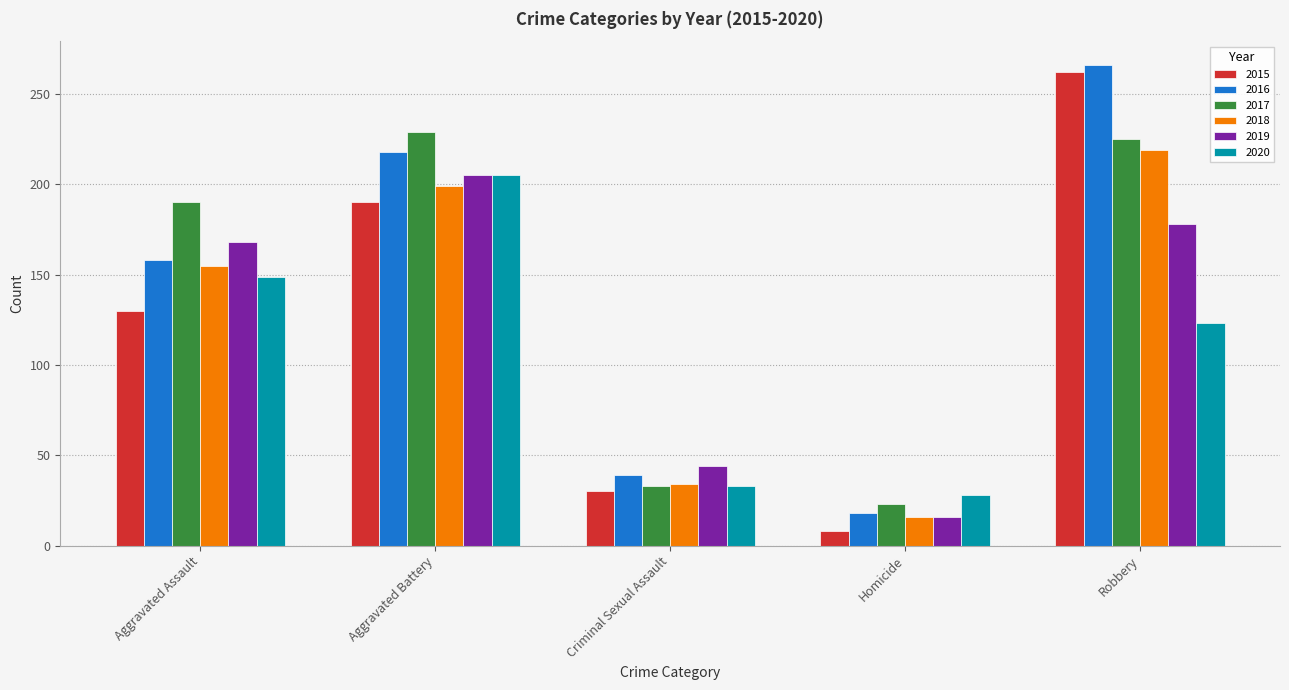

At which label does 2018 reach its peak?

Robbery